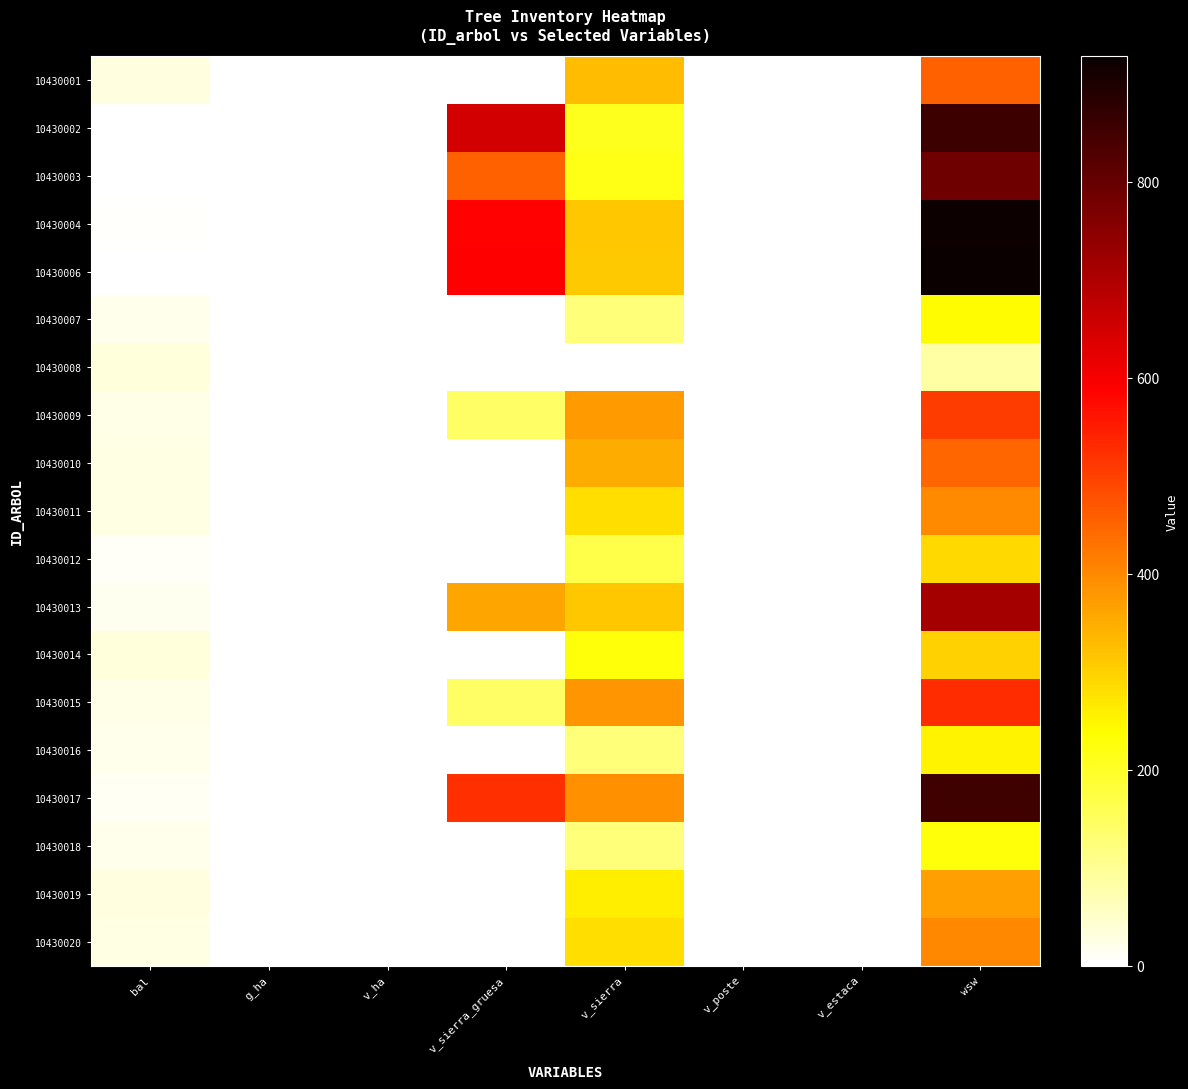

Which series changed the most between bal and v_poste?

10430008